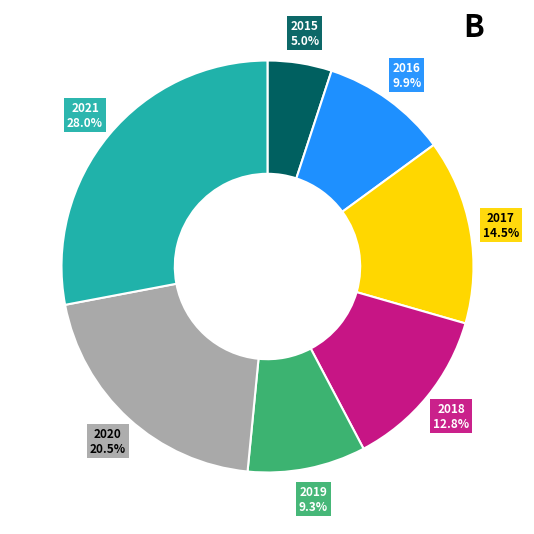

Does any single category account for the majority?

No